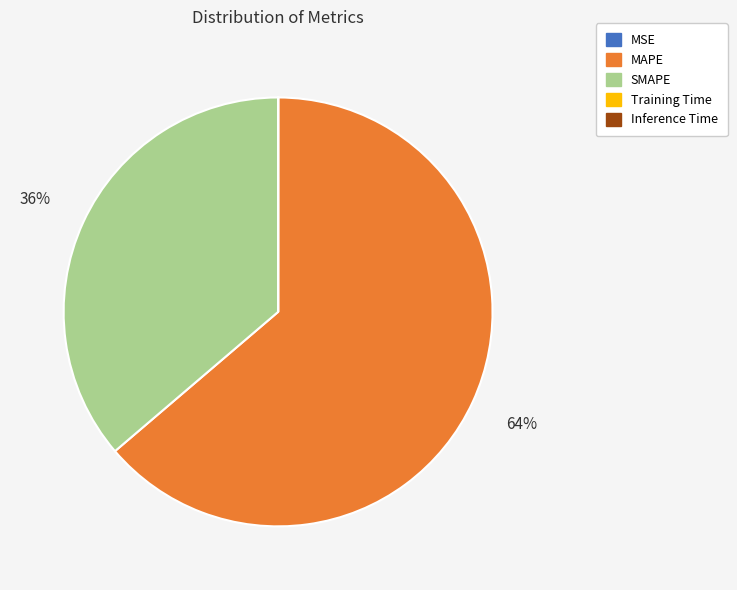

True or false: SMAPE accounts for 36% of the total.

True